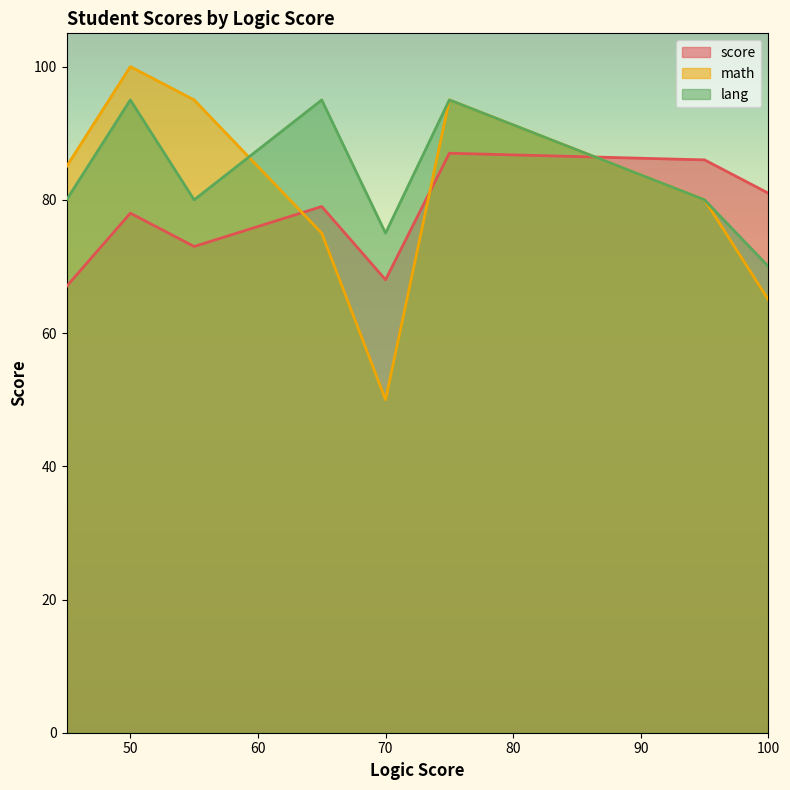

Which category has the highest value across all series?

50